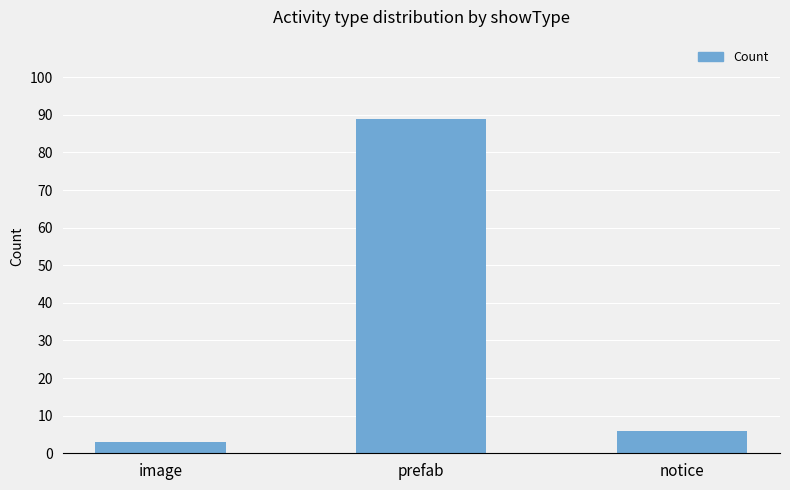

What is the sum of the values at image and prefab?

92